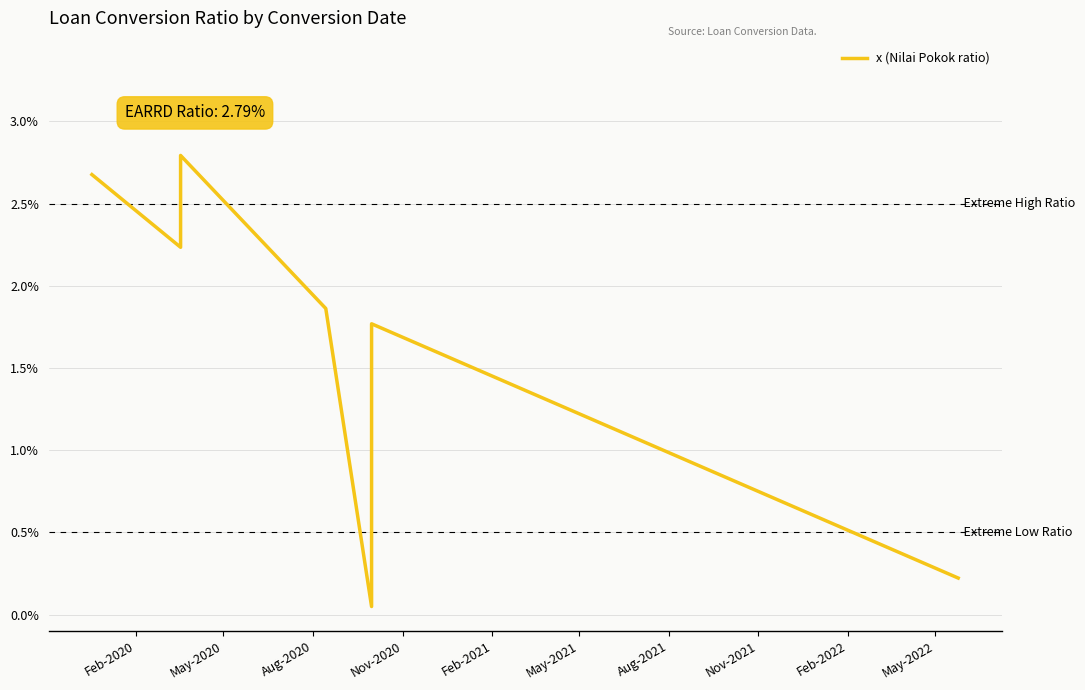

Is this an area chart (filled region under the line)?

No